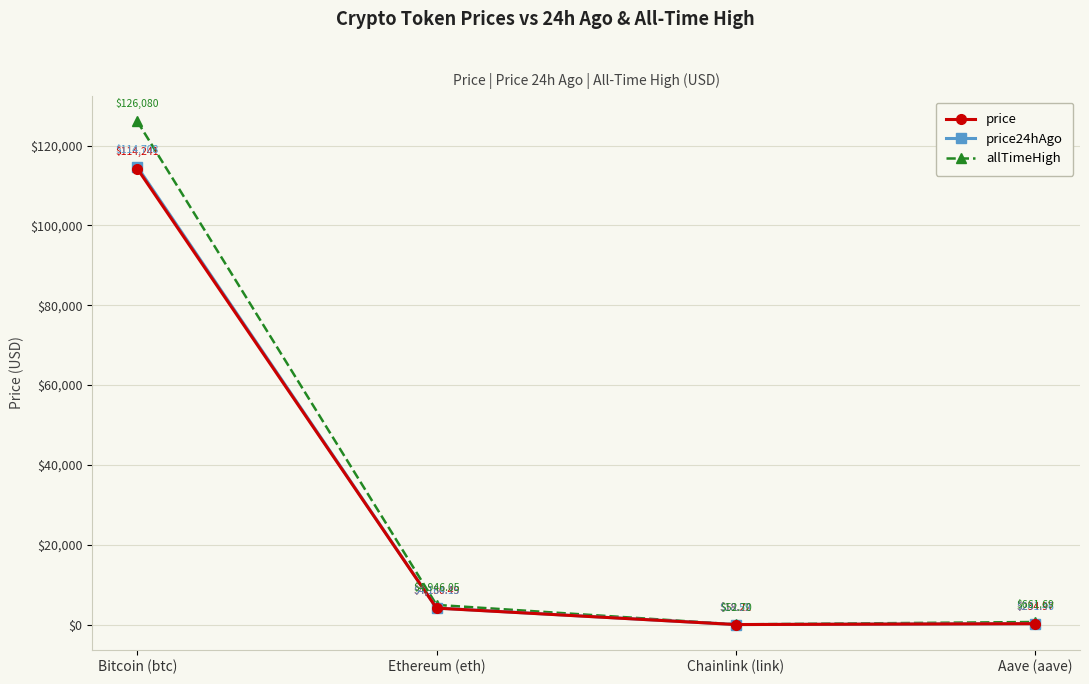

What is the difference between the maximum and minimum values in the allTimeHigh series?

126027.3